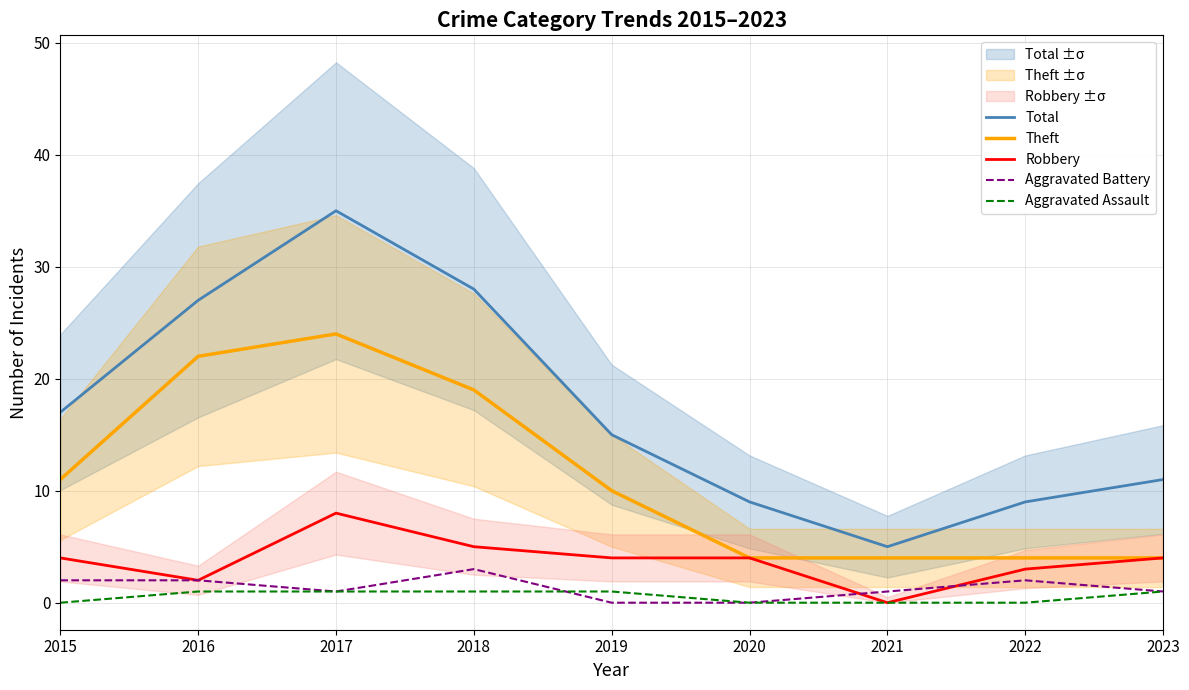

True or false: Aggravated Battery and Total cross at least once.

False